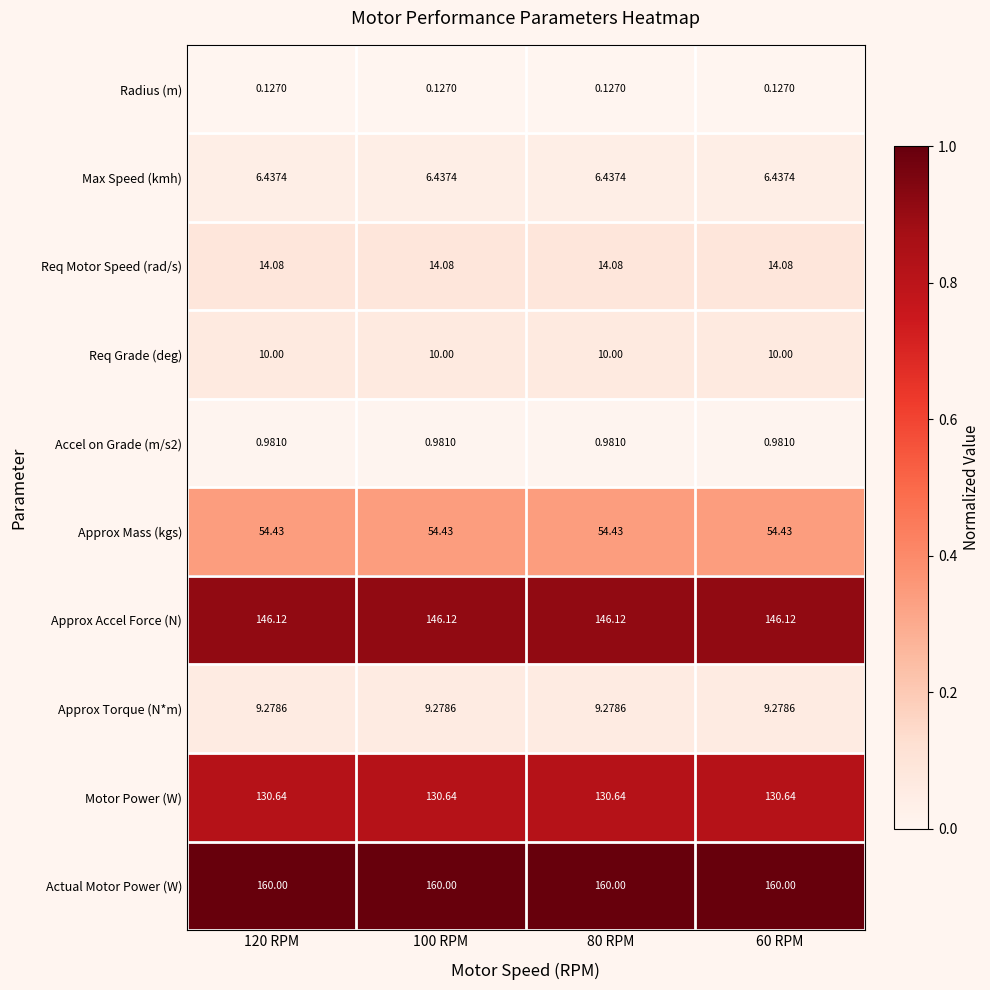

Is the value of Max Speed (kmh) at 100 RPM greater than the value of Req Motor Speed (rad/s) at 100 RPM?

No